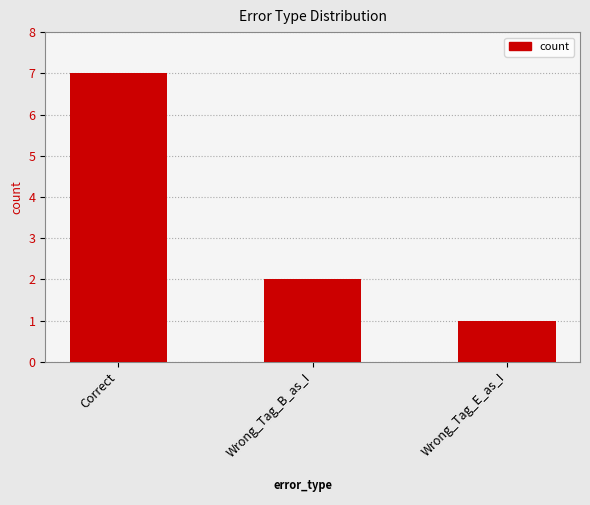

Count the values in the range 1 to 7.

3